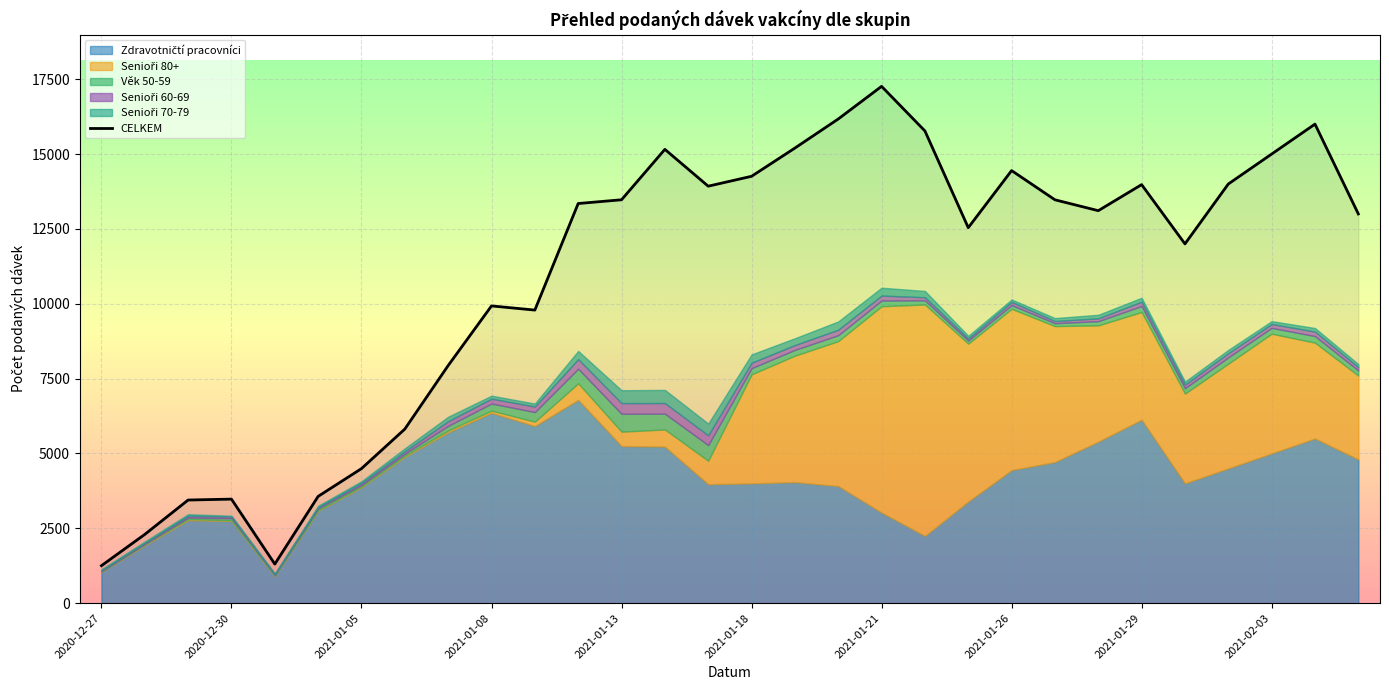

True or false: there are more than 1 points higher than both neighbors.

True